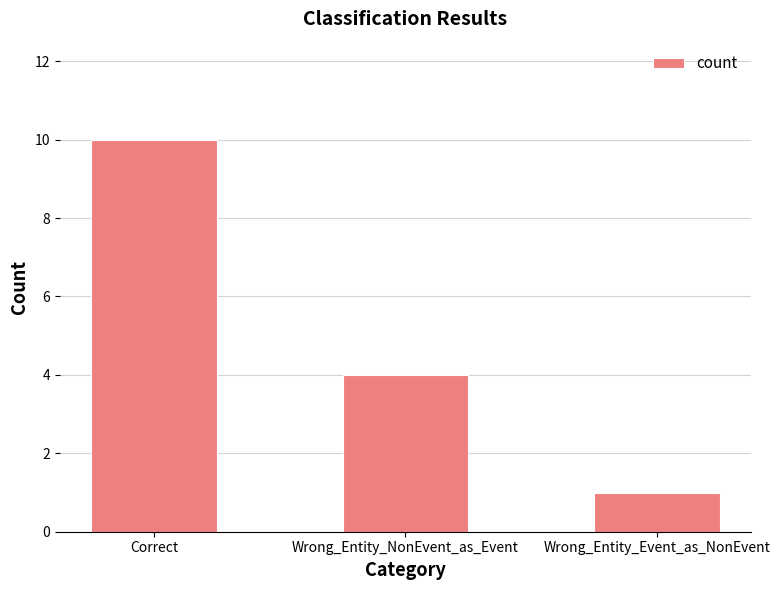

What is the sum of all values?

15